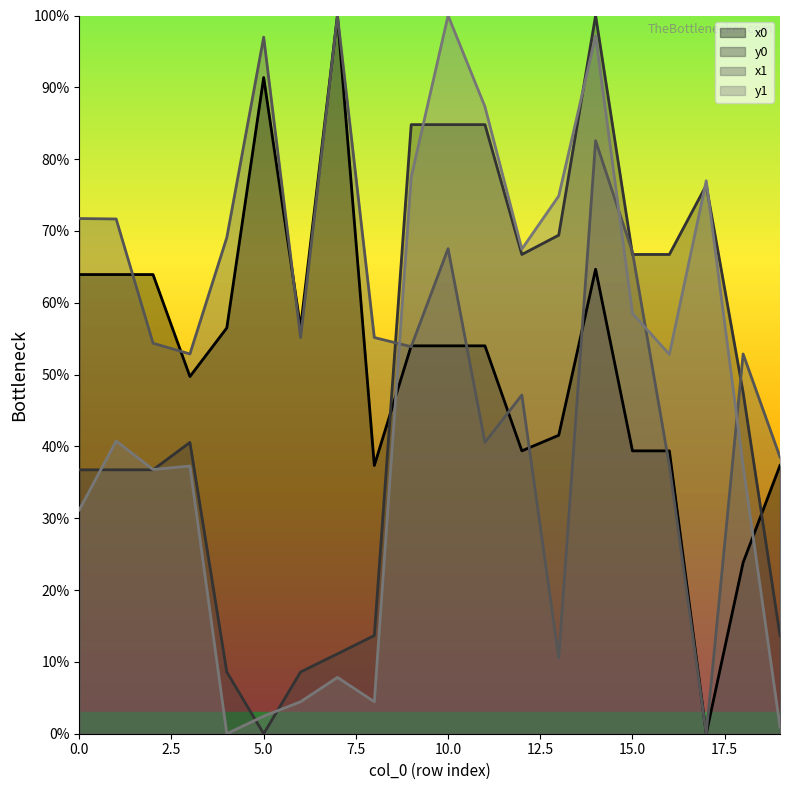

What are all the series names shown in the legend?

x0, y0, x1, y1